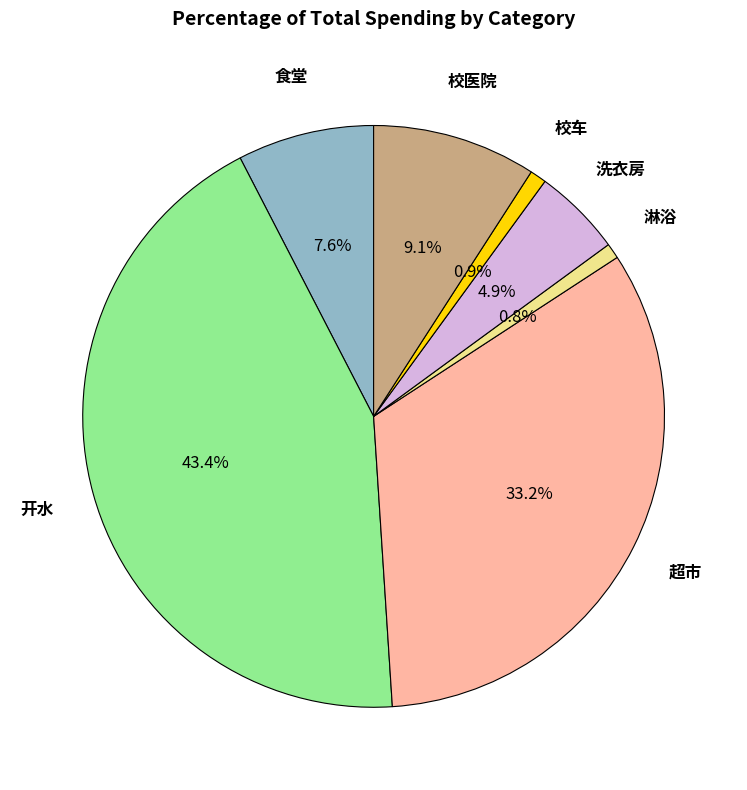

Is there any slice that represents more than half of the pie?

No